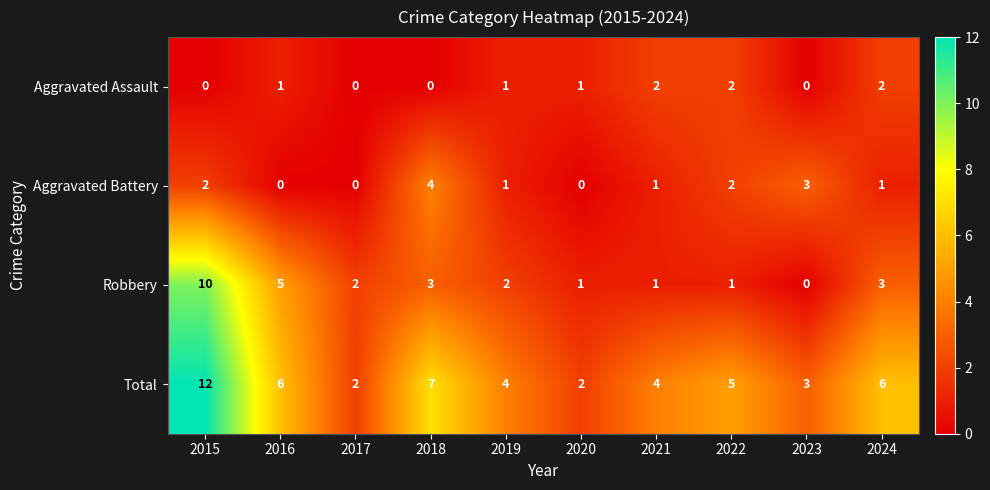

What is the total value across all series at 2022?

10